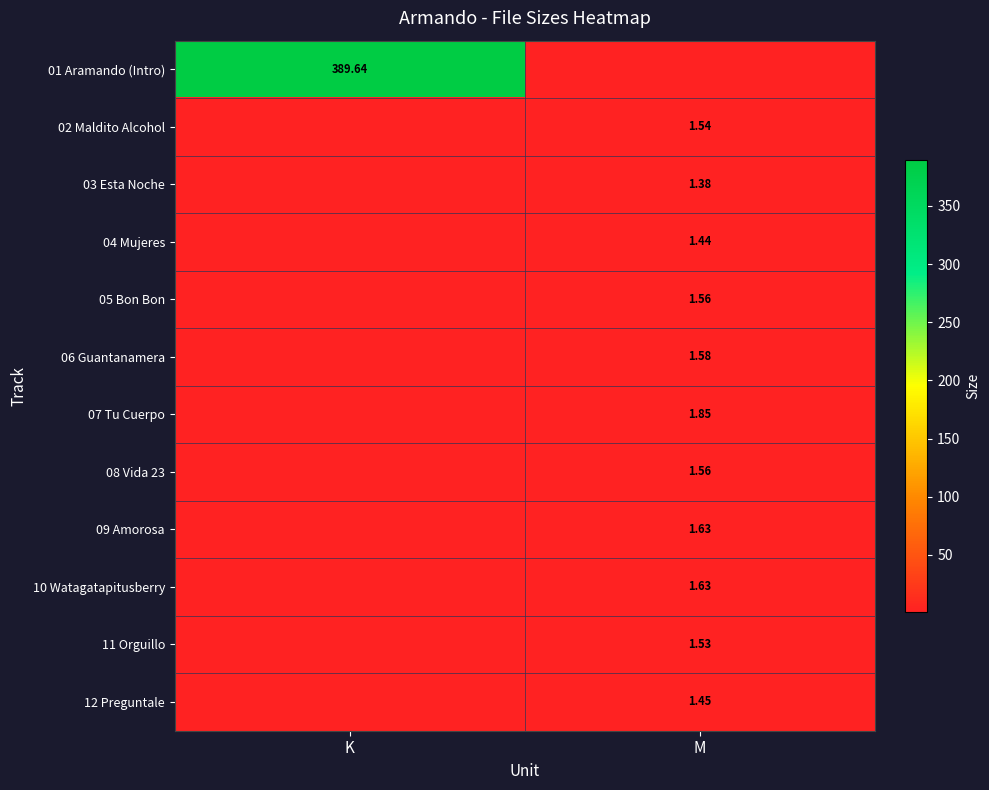

Is the value of 08 Vida 23 at M greater than the value of 06 Guantanamera at K?

Yes